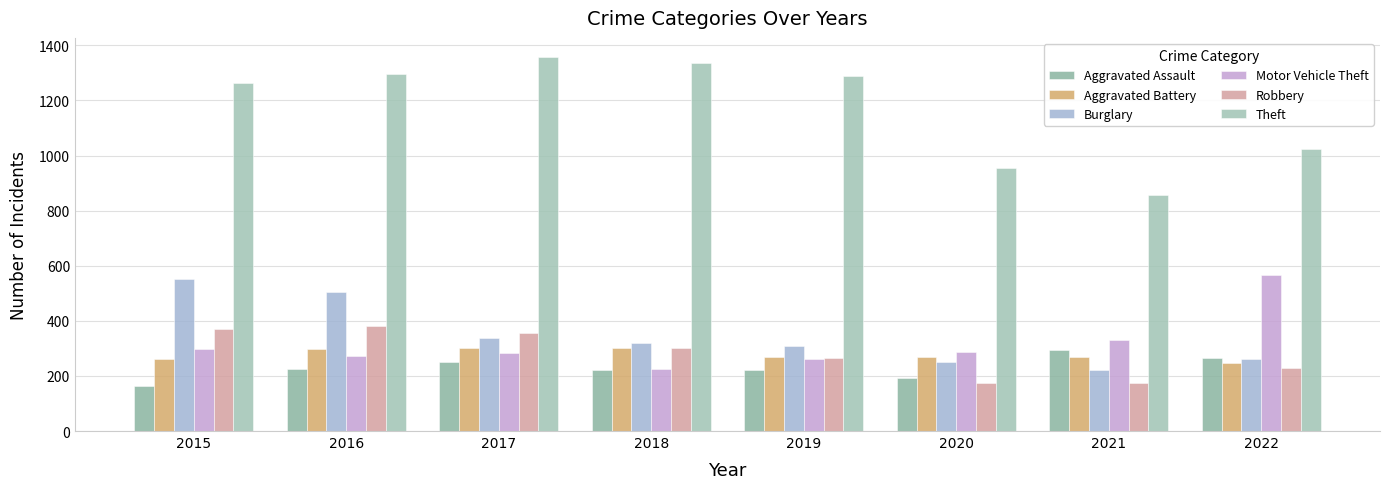

The value of Theft at 2022 is 1023. True or false?

True